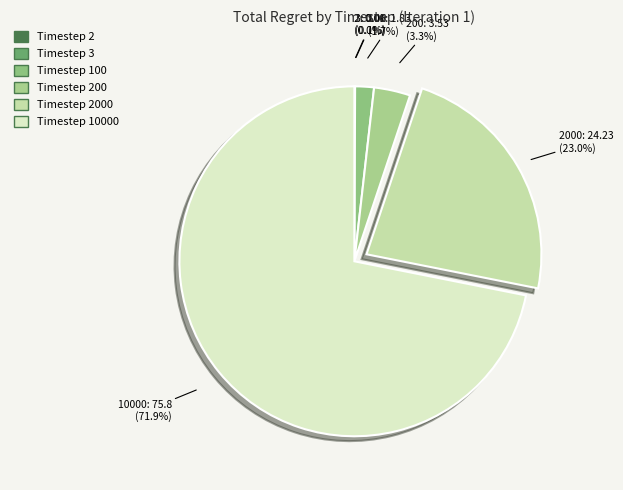

Which slice represents more than half of the pie?

Timestep 10000